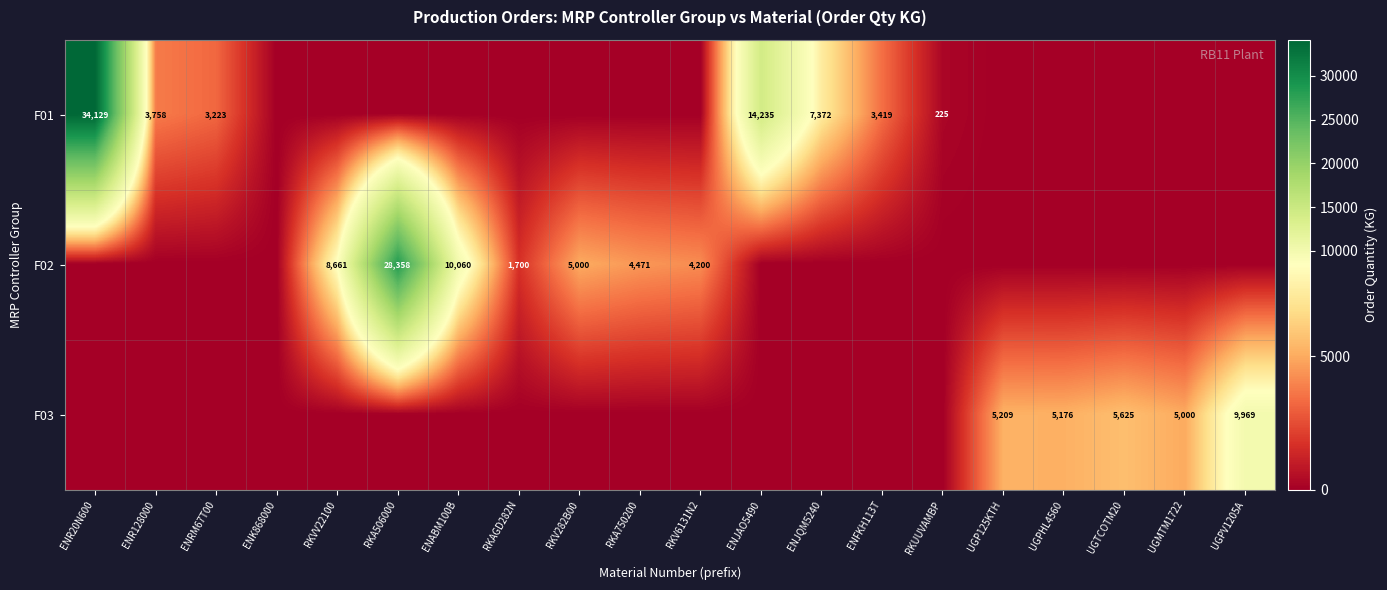

True or false: F02 has a value of 2845 at RKV6131N2.

False